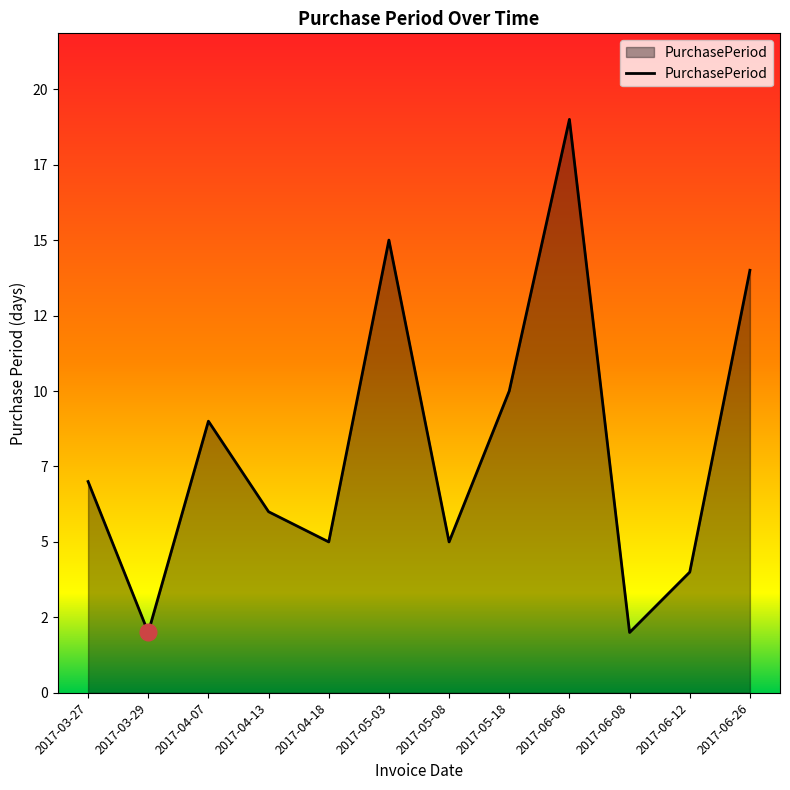

Is it true that the value at 2017-06-08 is 2?

True